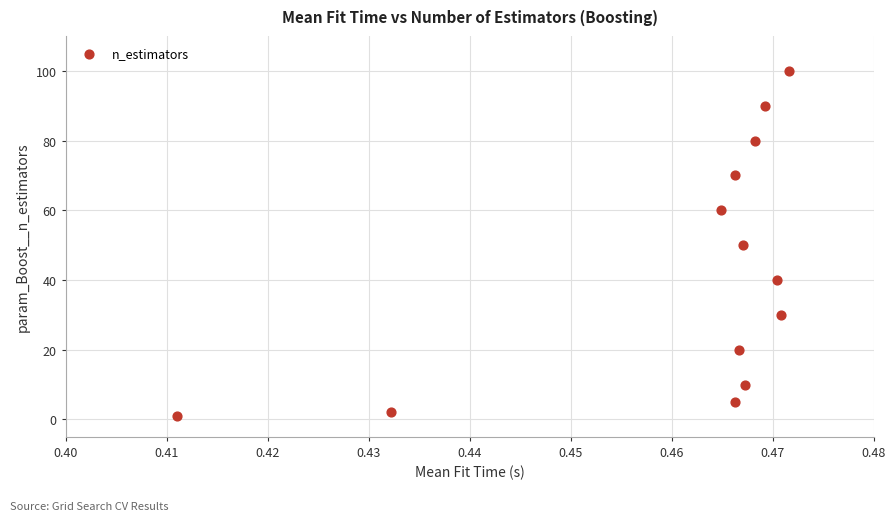

How many points are shown in the scatter plot?

13